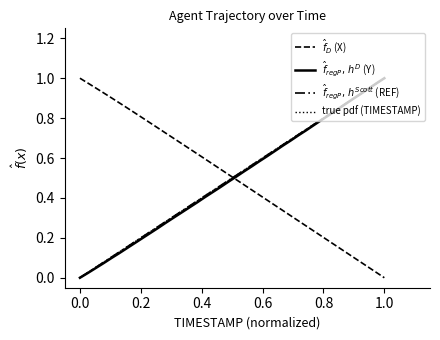

Does the chart display data point markers on the line(s)?

No